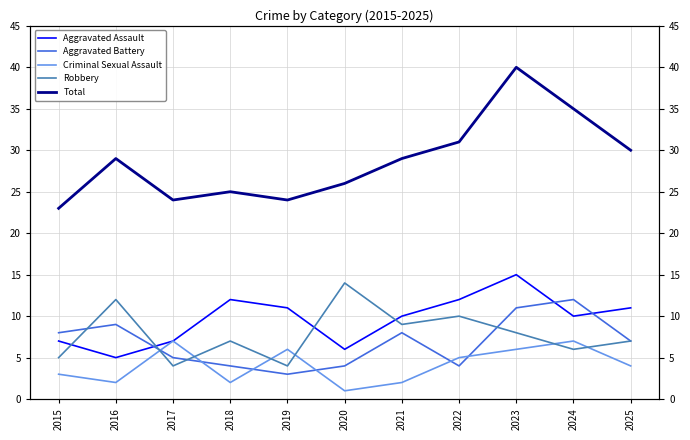

What are all the series names shown in the legend?

Aggravated Assault, Aggravated Battery, Criminal Sexual Assault, Robbery, Total